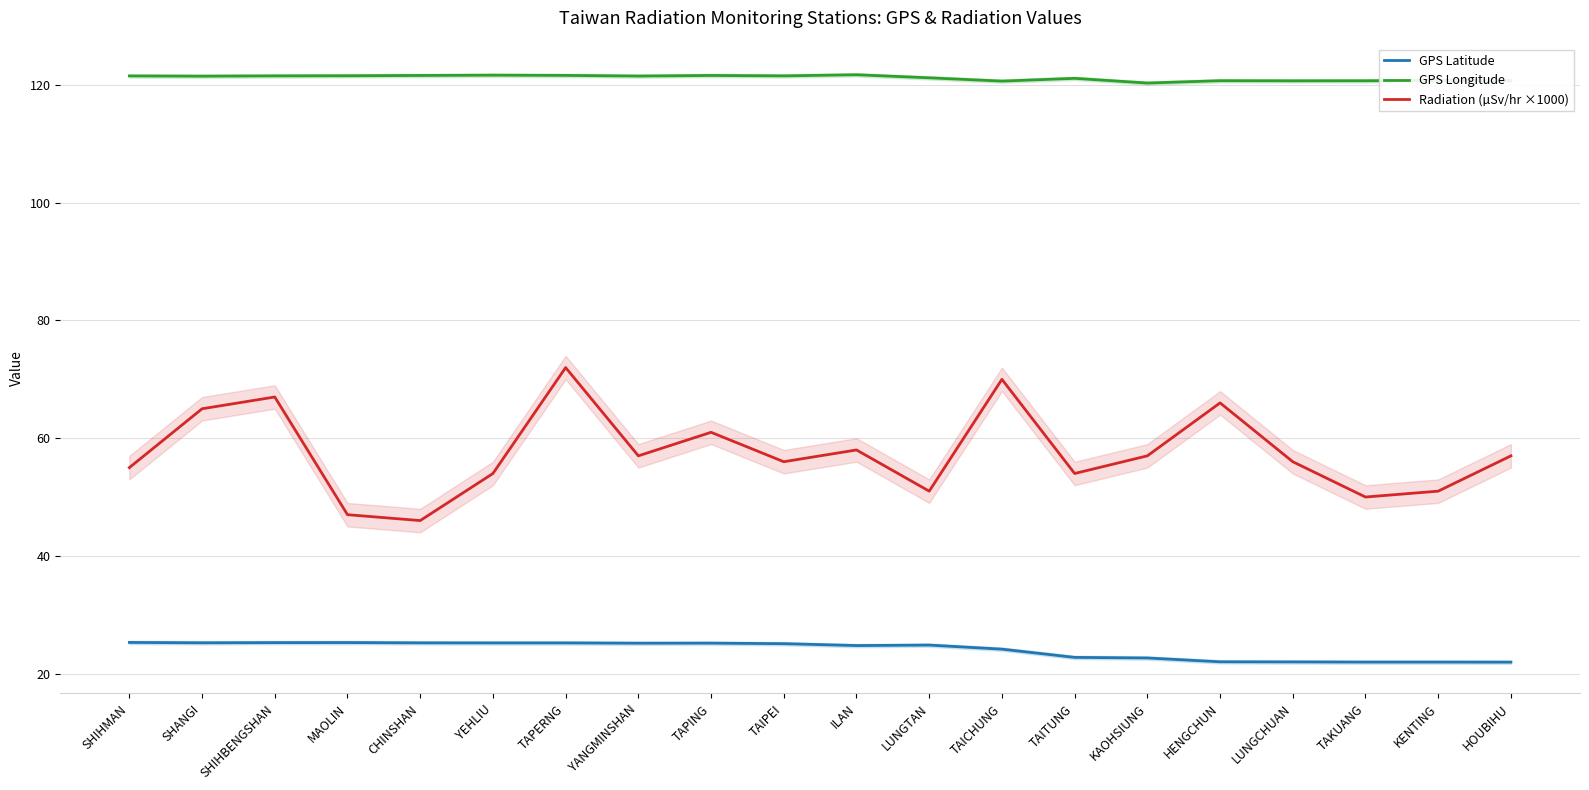

At how many categories does at least one series exceed 28?

20